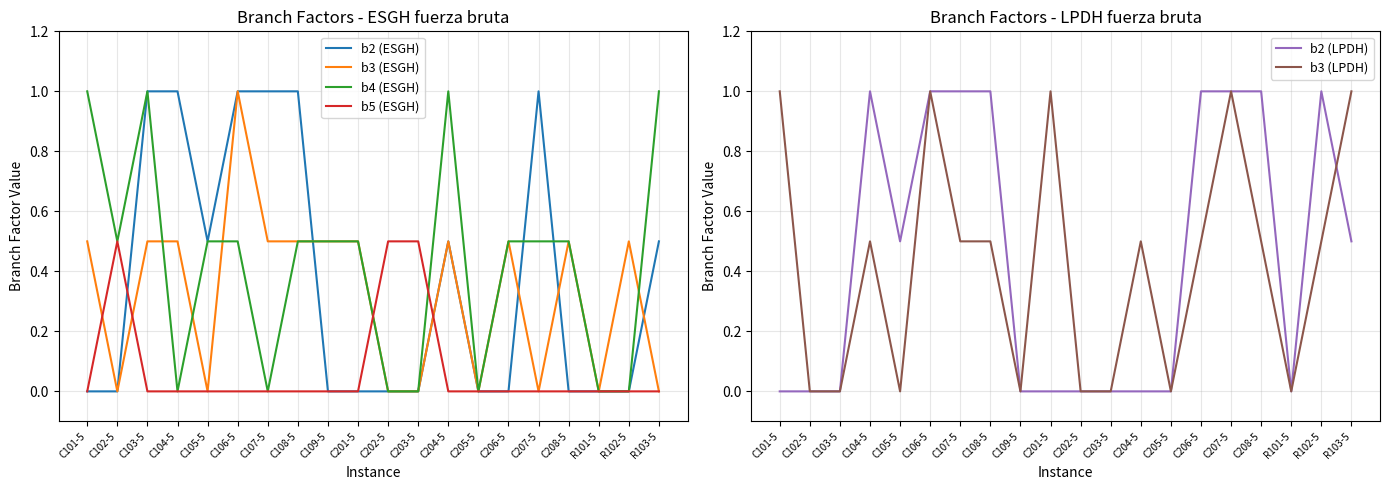

Rank the categories by b3 (ESGH) value from lowest to highest.

C102-5, C105-5, C202-5, C203-5, C205-5, C207-5, R101-5, R103-5, C101-5, C103-5, C104-5, C107-5, C108-5, C109-5, C201-5, C204-5, C206-5, C208-5, R102-5, C106-5